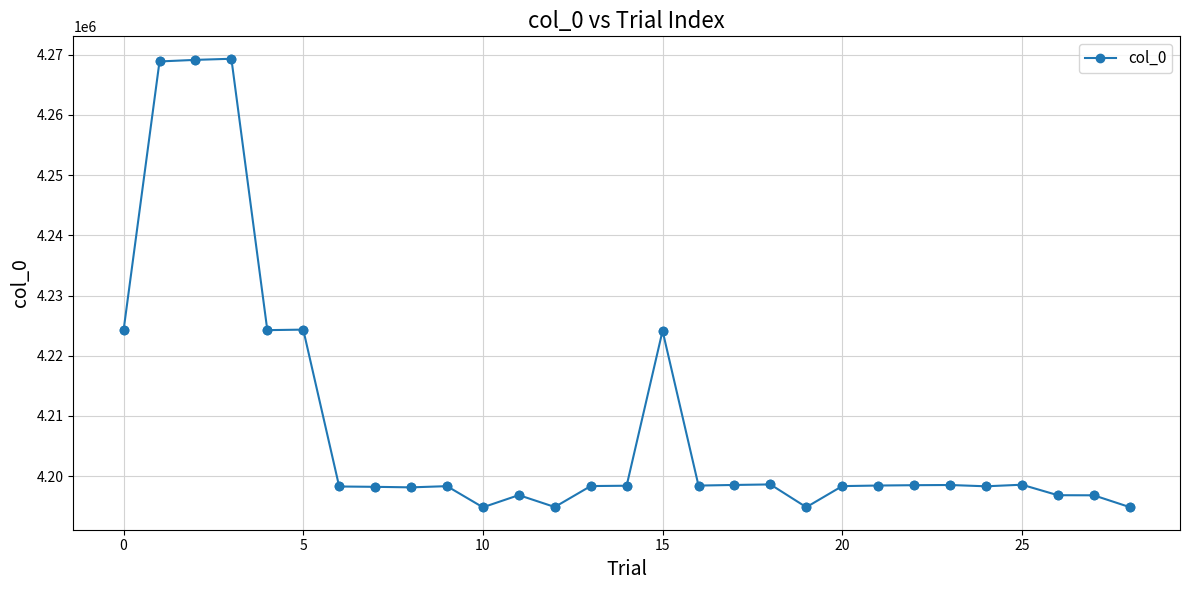

What is the maximum value shown in the chart?

4269336